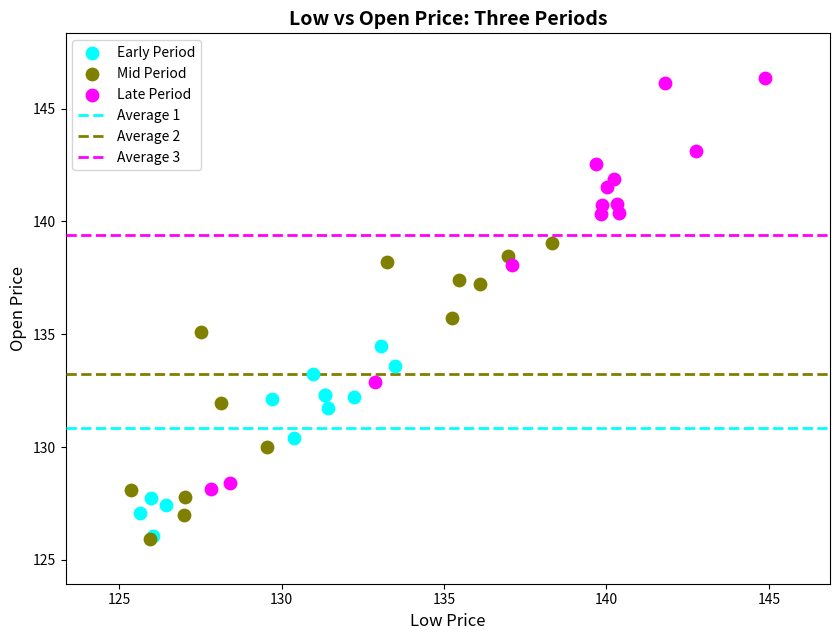

Which series has the widest spread of Y values?

Late Period